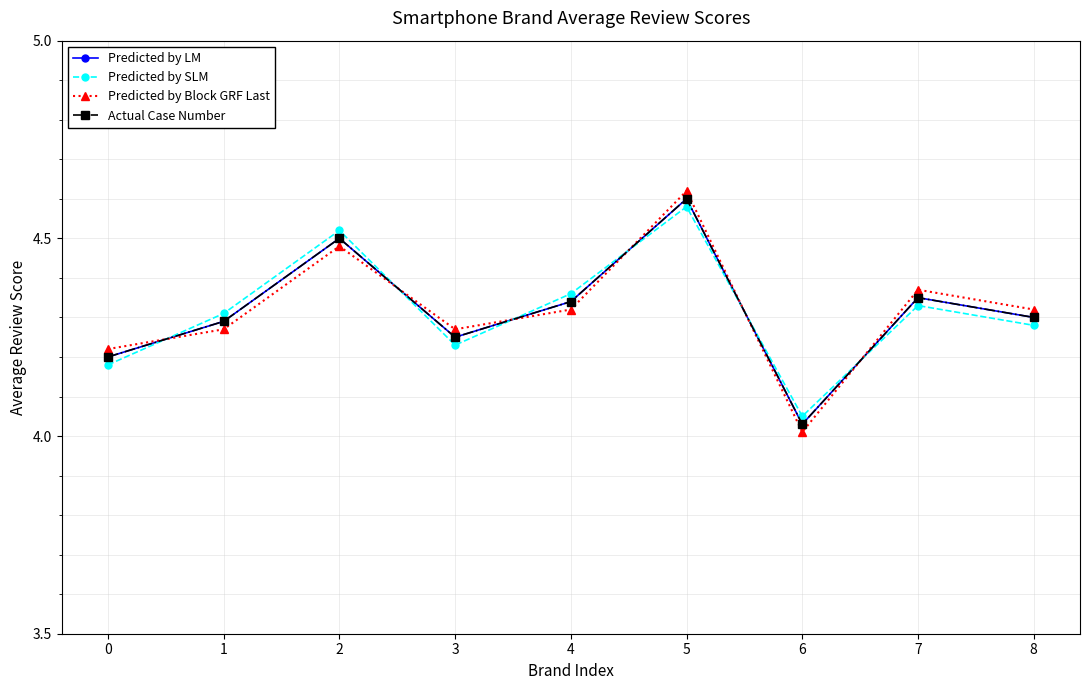

Does the chart have visible grid lines?

Yes